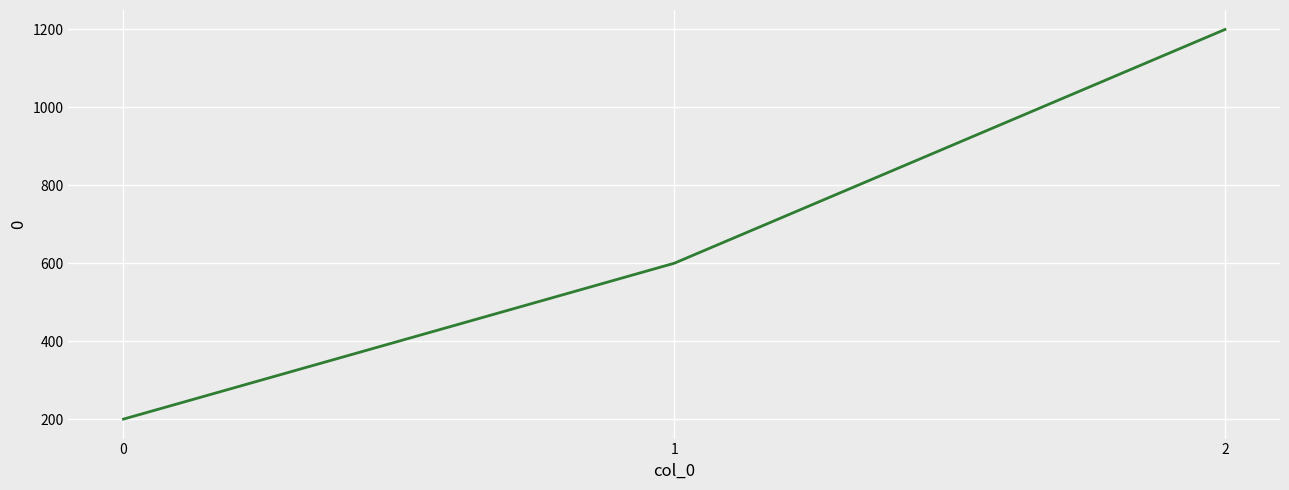

The value at 2 is 828. True or false?

False